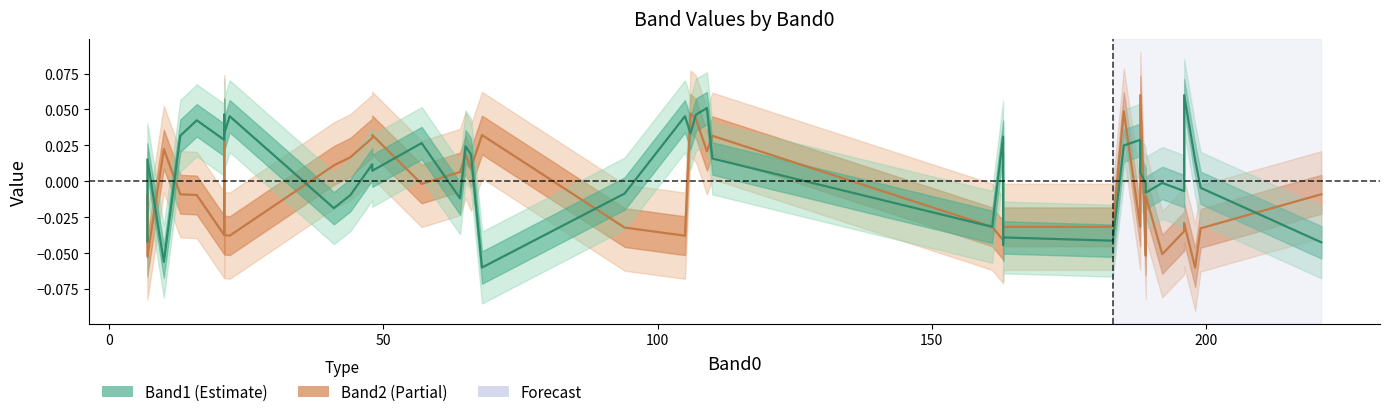

How many lines are shown in the chart?

2